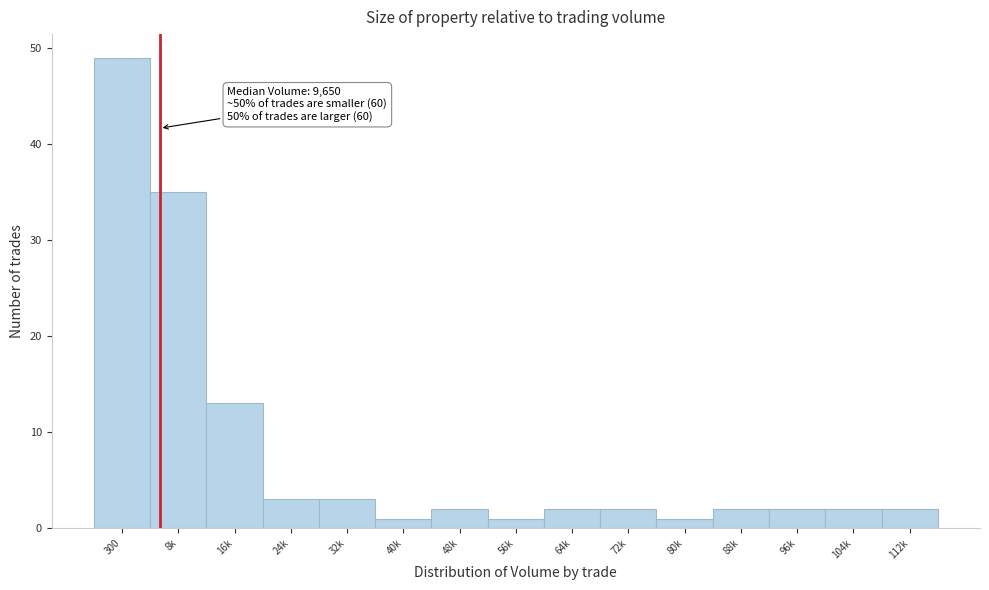

Reading left to right, list all the values displayed in this chart.

300=49	8k=35	16k=13	24k=3	32k=3	40k=1	48k=2	56k=1	64k=2	72k=2	80k=1	88k=2	96k=2	104k=2	112k=2